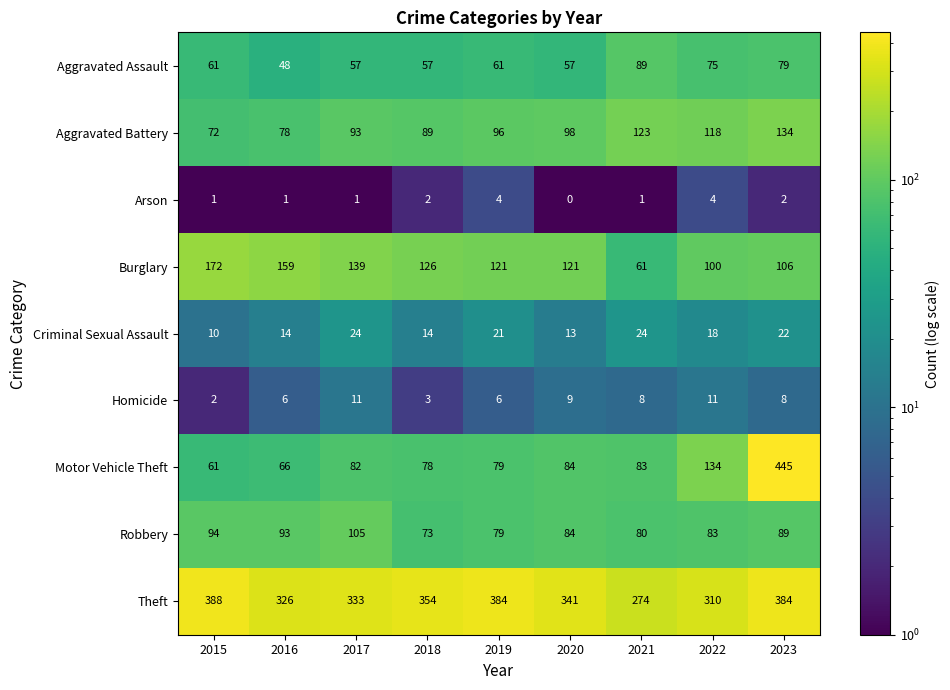

At which label does Robbery reach its peak?

2017